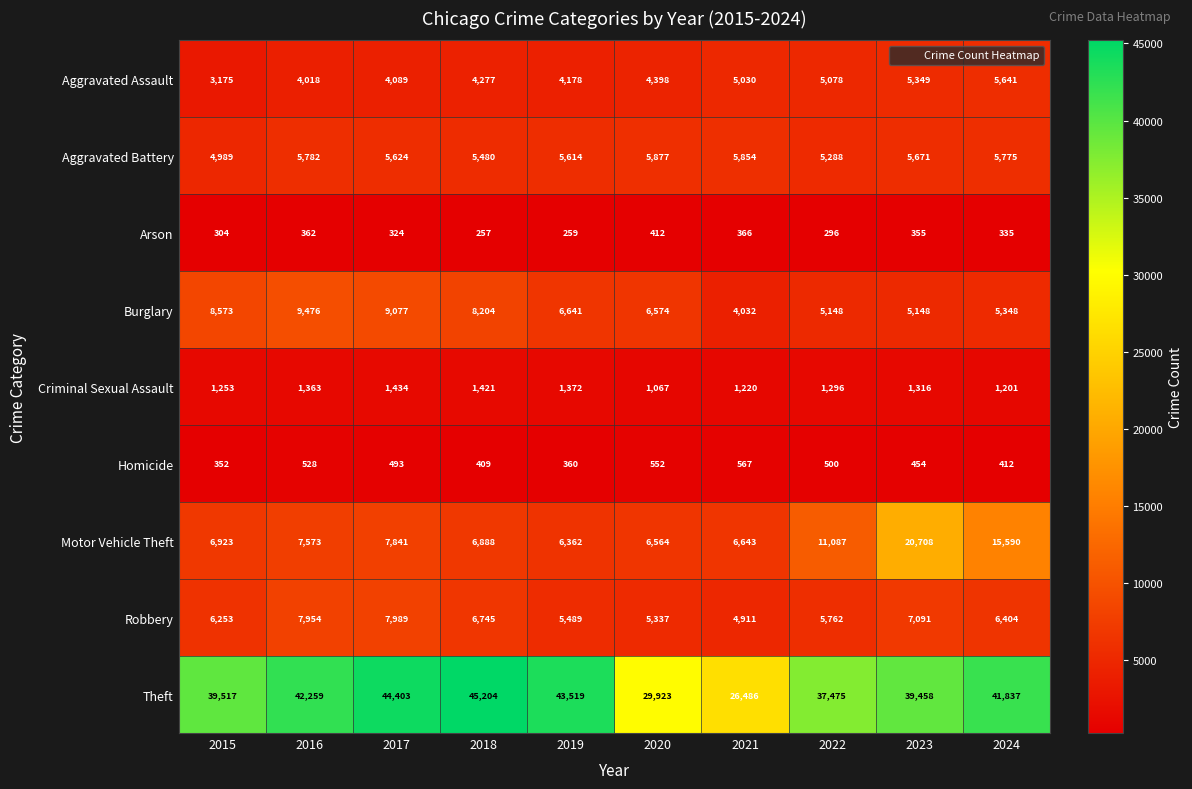

What is the spread (max minus min) of values at 2022?

37179